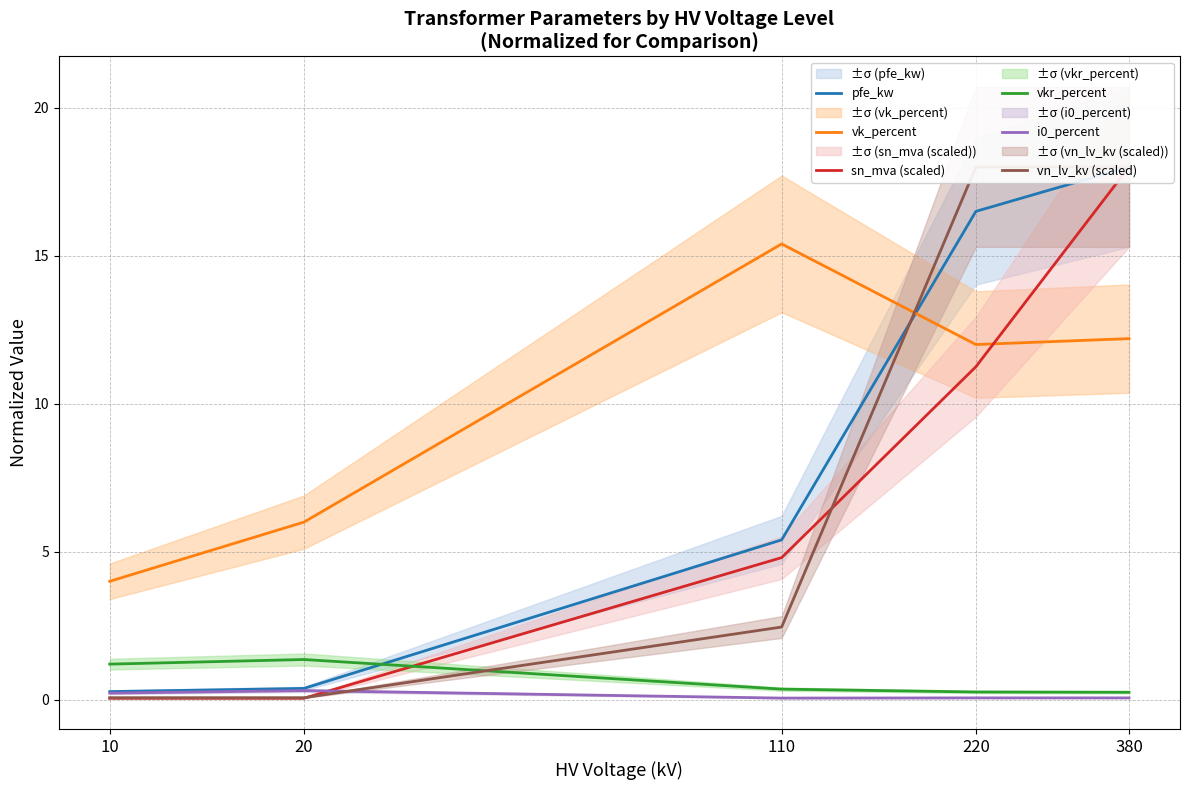

What is the value of the pfe_kw point at the 5th from the left?

18.0